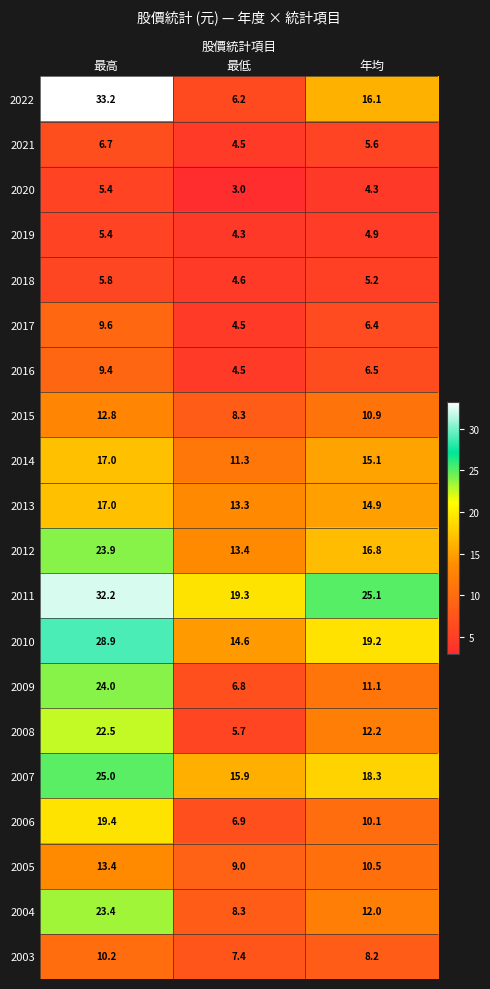

What is the spread (max minus min) of values at 最低?

16.3